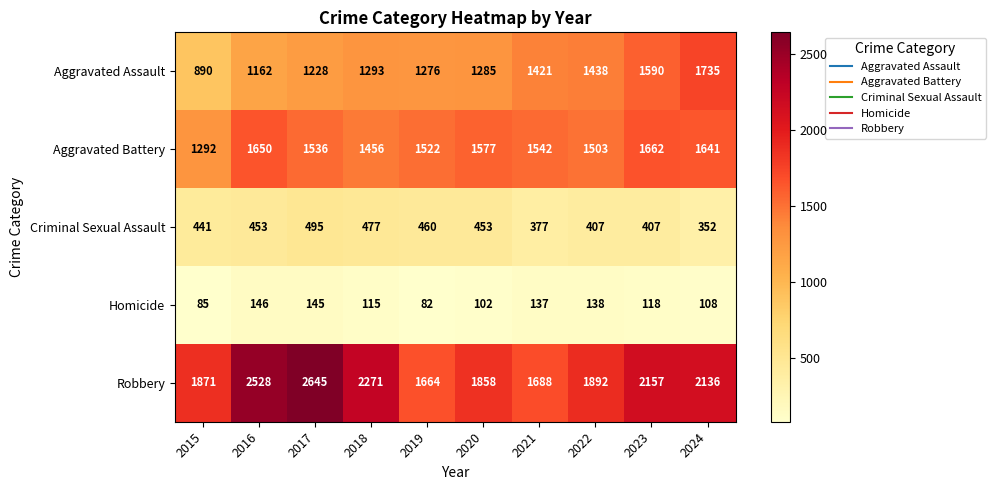

How many series are shown in this chart?

5